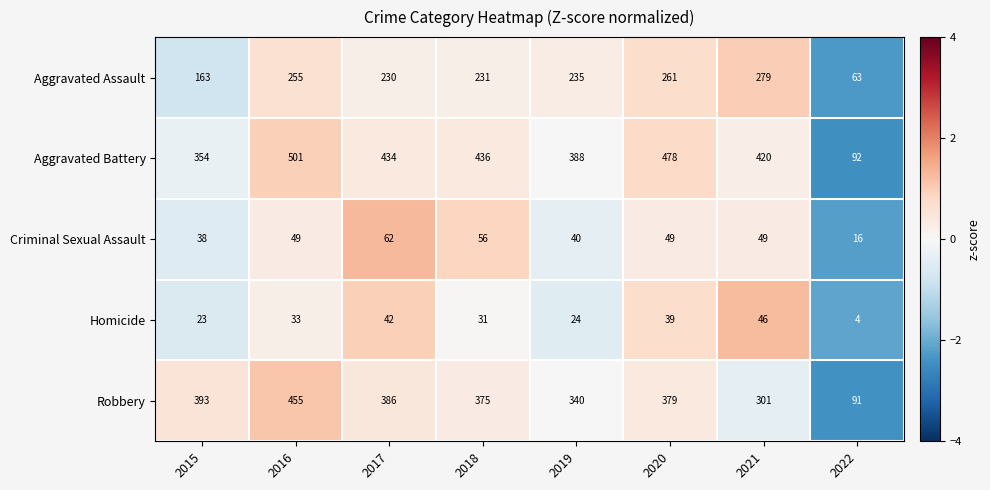

What is the difference between the highest and lowest values at 2020?

439